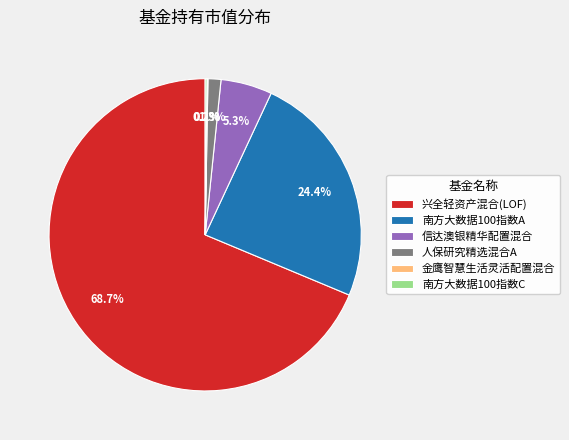

How much of the chart is everything except 兴全轻资产混合(LOF)?

31.3%